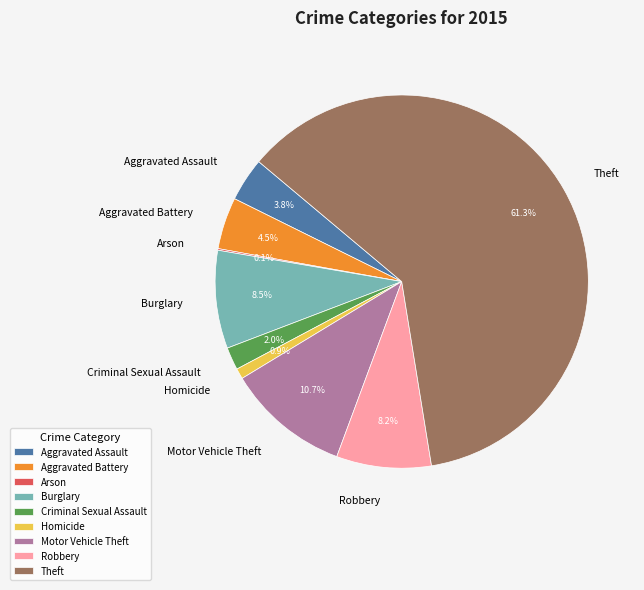

What is the largest slice in the pie chart?

Theft